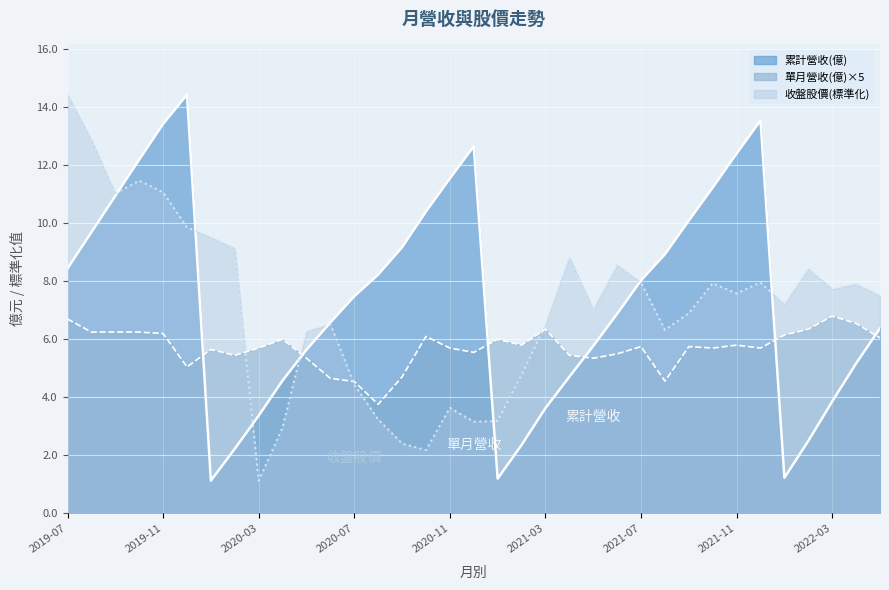

What is the label of the 13th point from the right?

2021-05